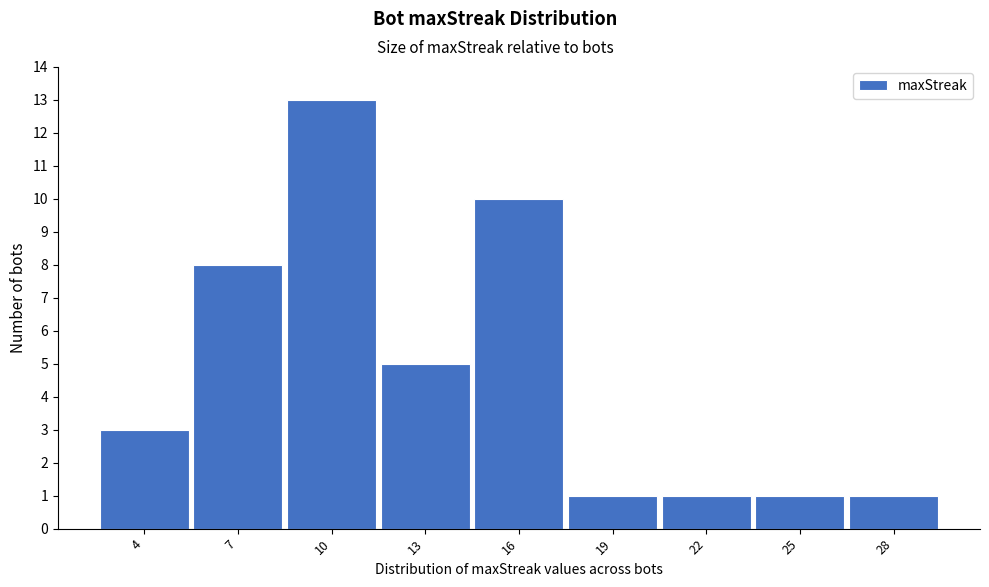

Reading left to right, list every bar in this chart as the range it spans on the x-axis followed by its height. The values are not printed on the chart, so give them approximately, as read against the axis.

2.5 to 5.5: 3
5.5 to 8.5: 8
8.5 to 11.5: 13
11.5 to 14.5: 5
14.5 to 17.5: 10
17.5 to 20.5: 1
20.5 to 23.5: 1
23.5 to 26.5: 1
26.5 to 29.5: 1